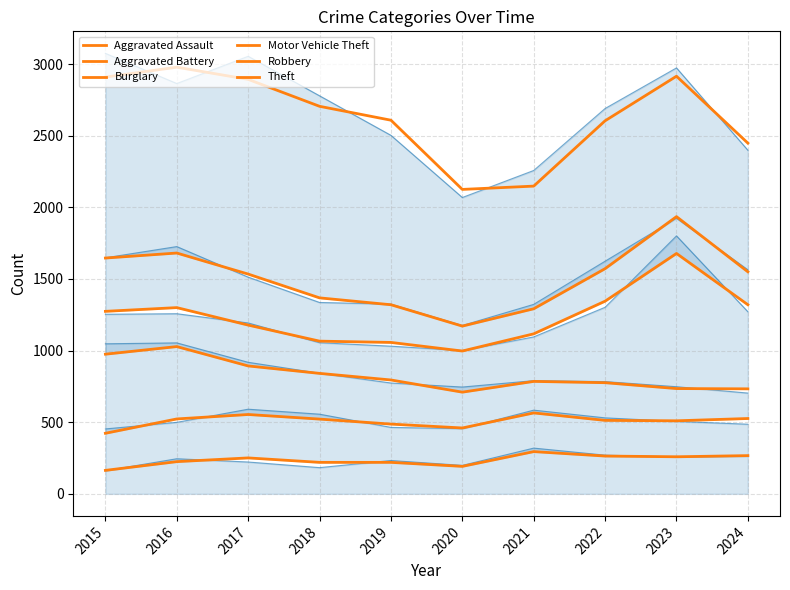

Is the value of Motor Vehicle Theft at 2017 greater than the value of Aggravated Assault at 2022?

Yes